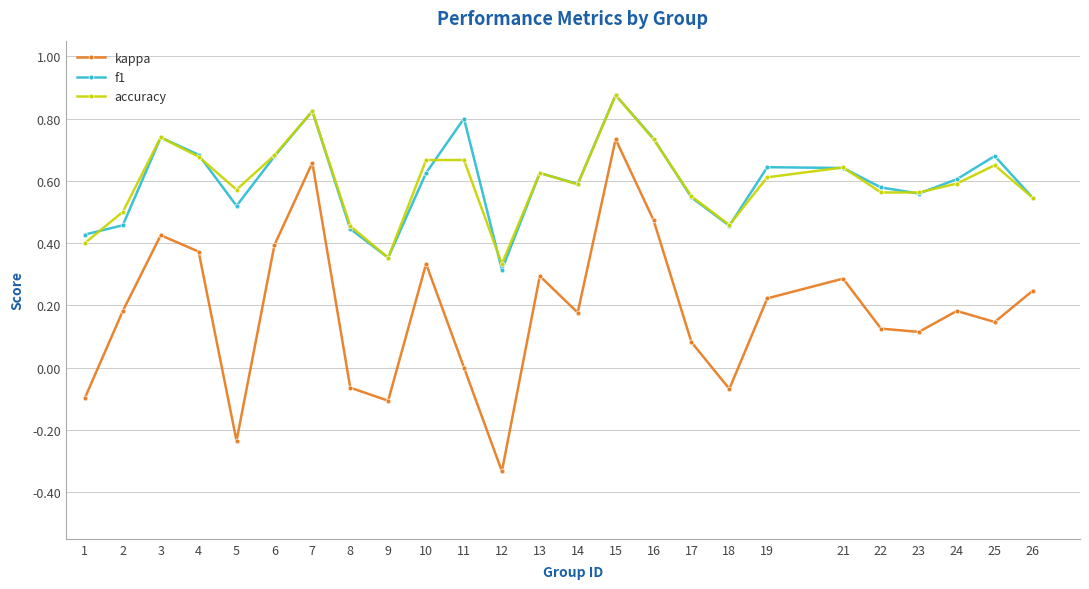

True or false: accuracy and kappa intersect in this chart.

False